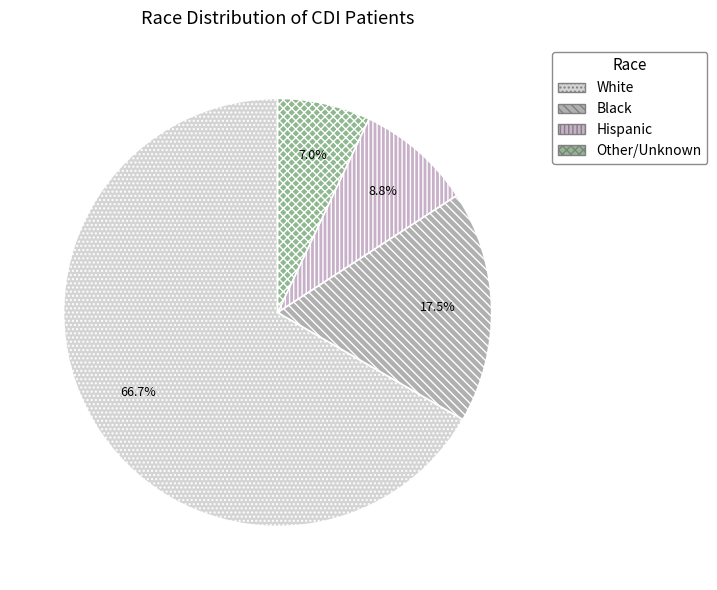

Which has a higher value, Black or Hispanic?

Black